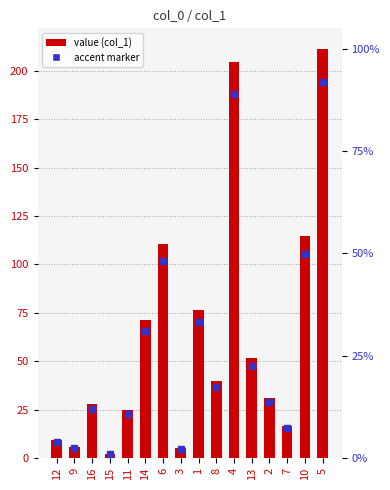

Is it true that the value at 4 is 204.5?

True